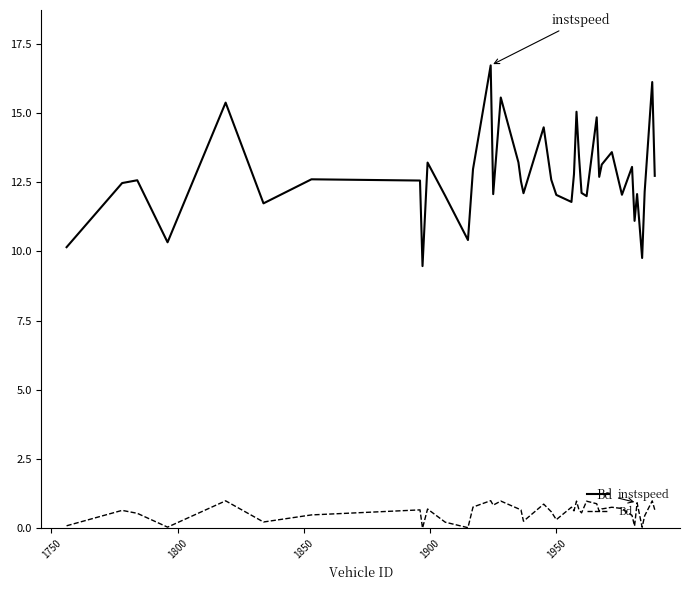

What is the greatest value displayed?

16.7